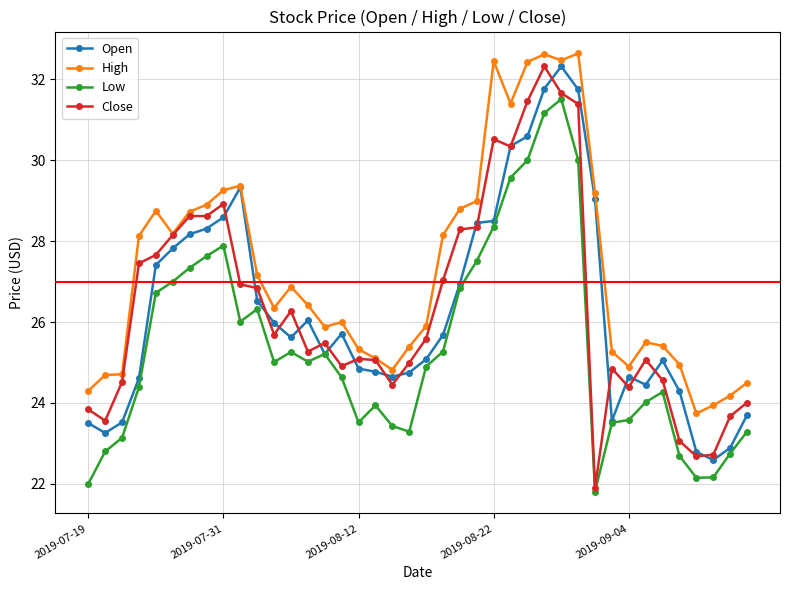

What is the value of the Close point at the 11th from the left?

26.8